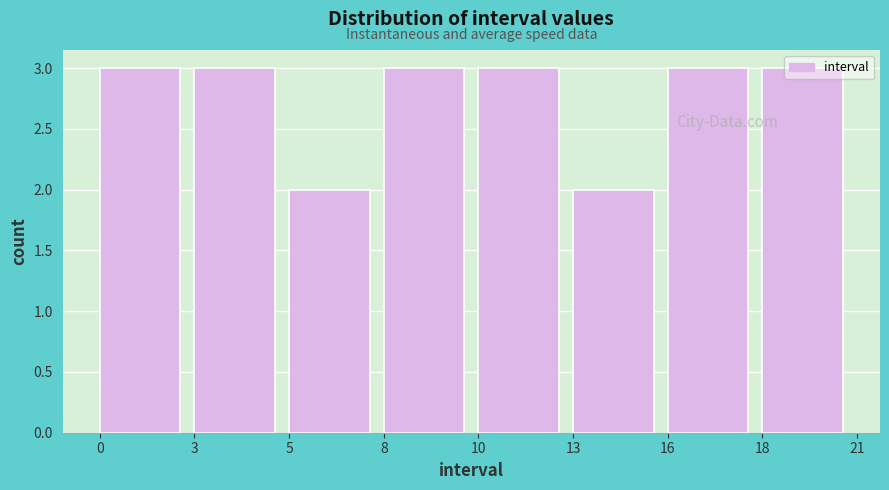

The value at 3 is 5. True or false?

False